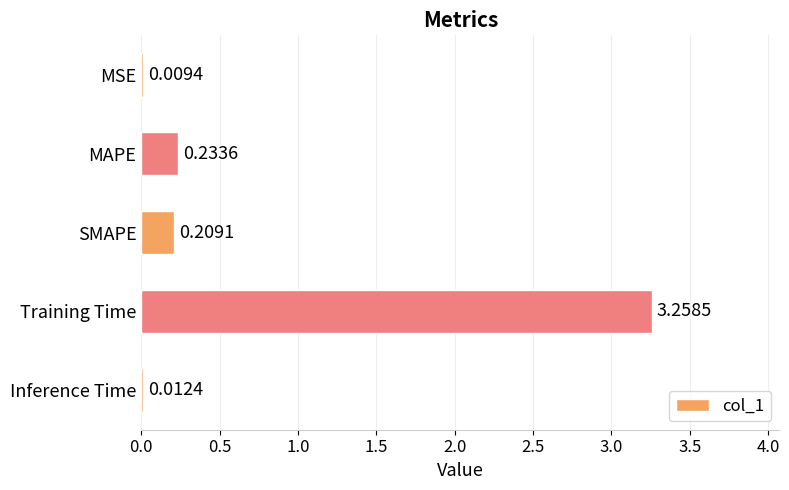

Which has a higher value, Training Time or MAPE?

Training Time